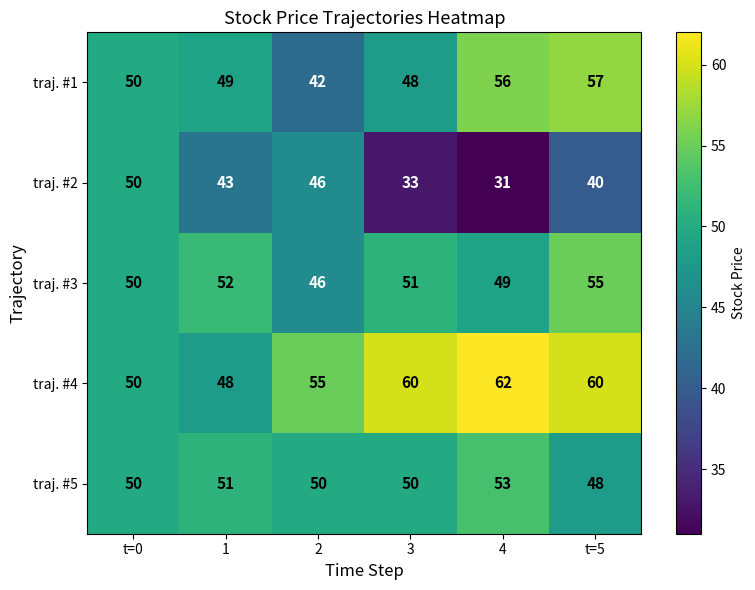

What is the smallest value displayed?

31